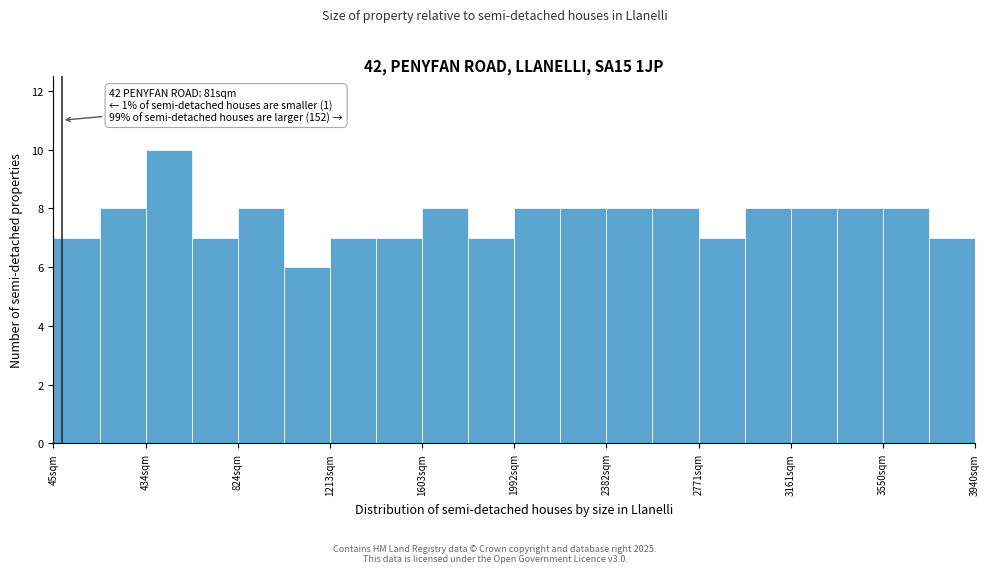

Read against the x-axis, roughly where is the centre of the tallest bar?

550